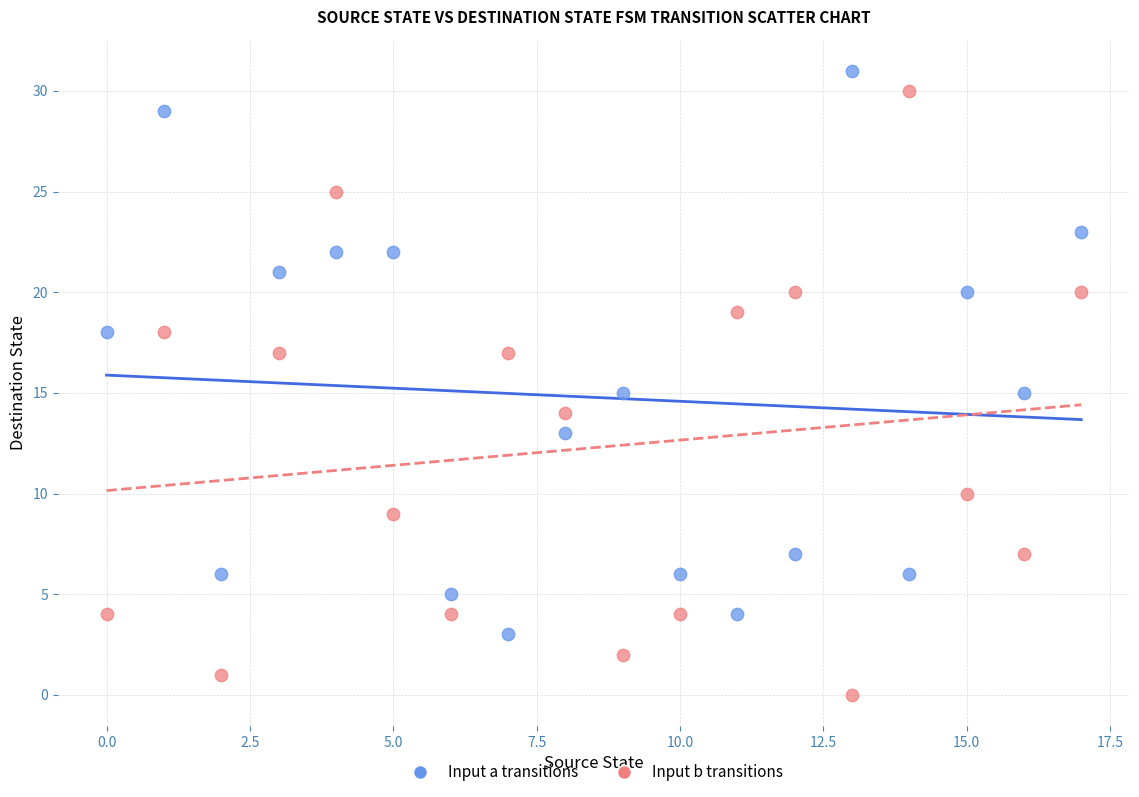

Which series contains the highest Y value?

Input a transitions